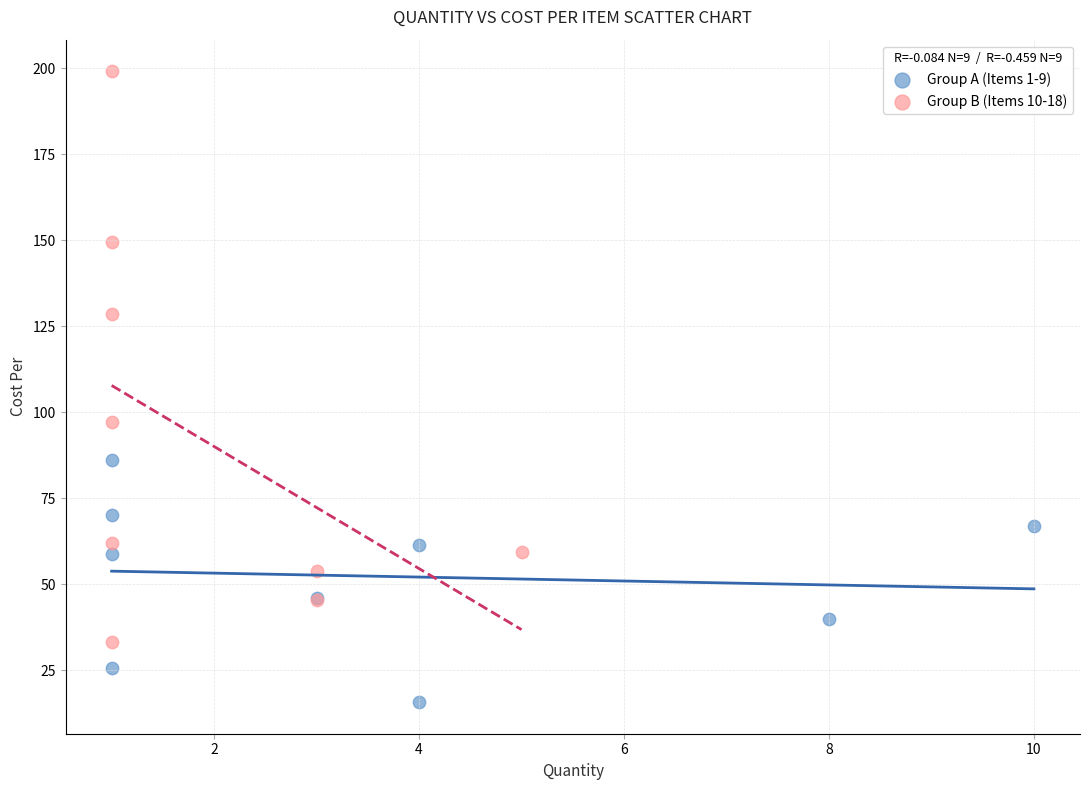

Which series contains the lowest Y value?

Group A (Items 1-9)